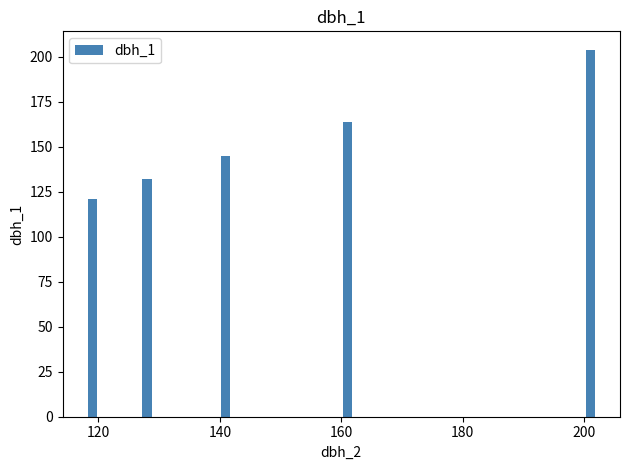

What is the greatest value displayed?

204